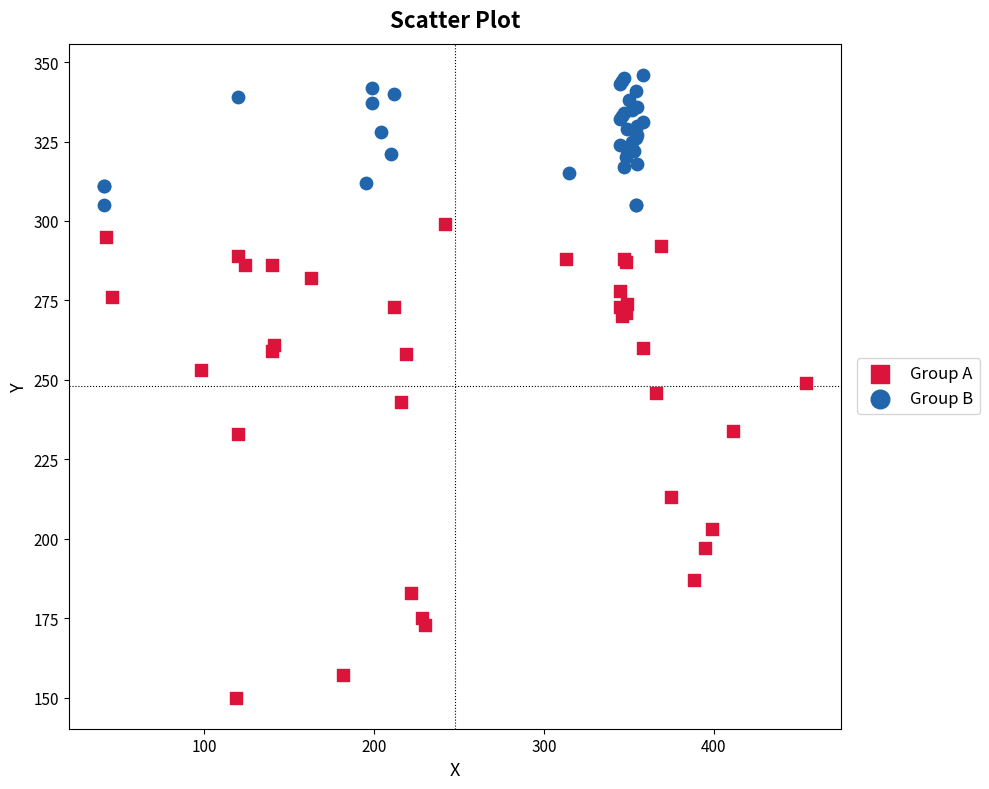

Which series reaches the maximum Y coordinate?

Group B